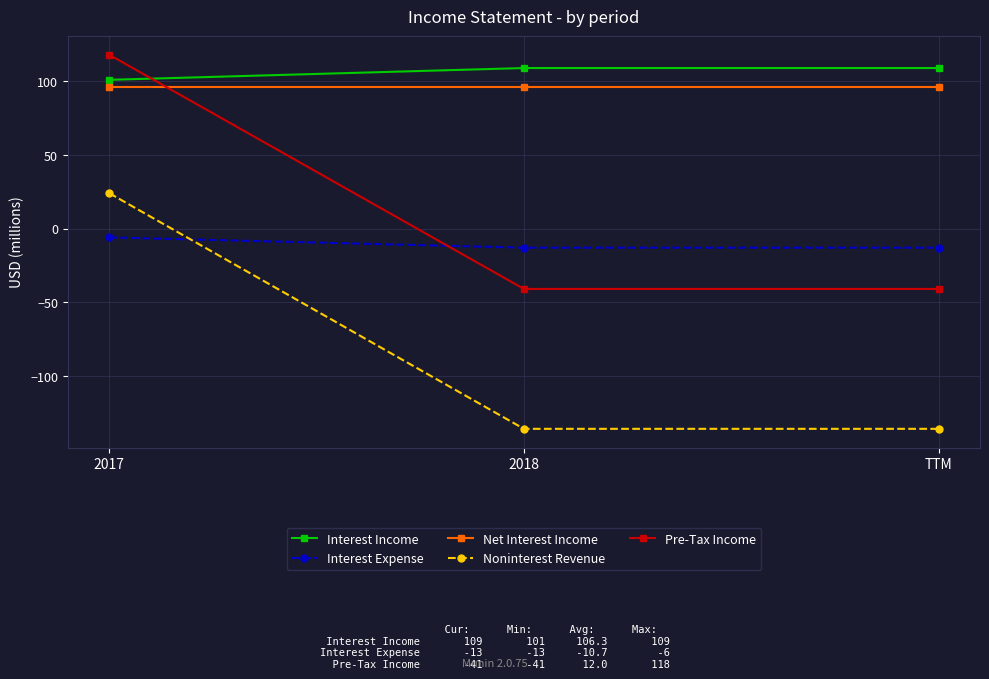

What is the maximum value shown in the chart?

118